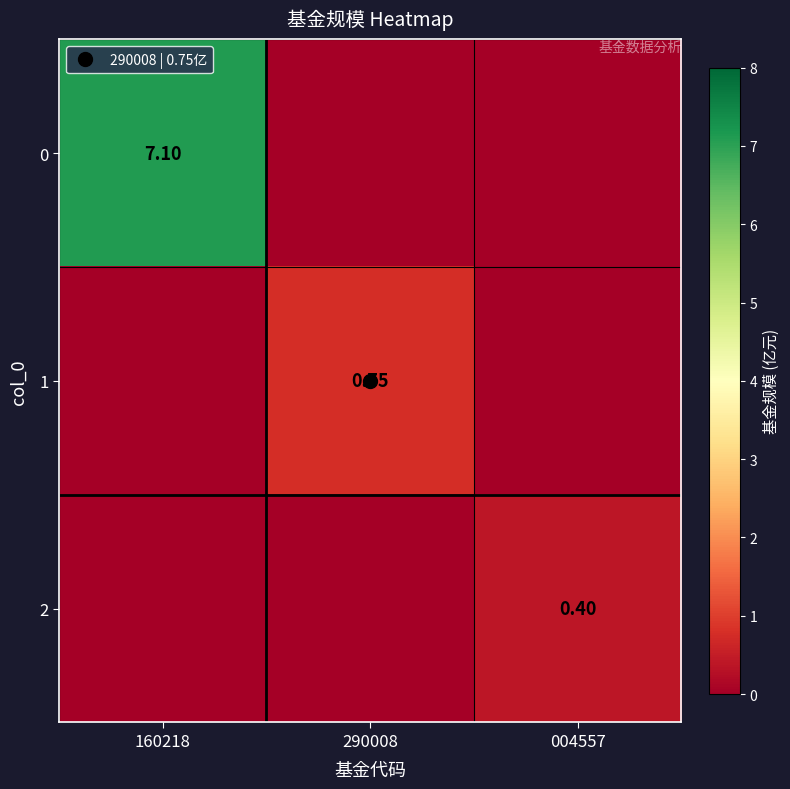

What is the spread (max minus min) of values at 290008?

0.8